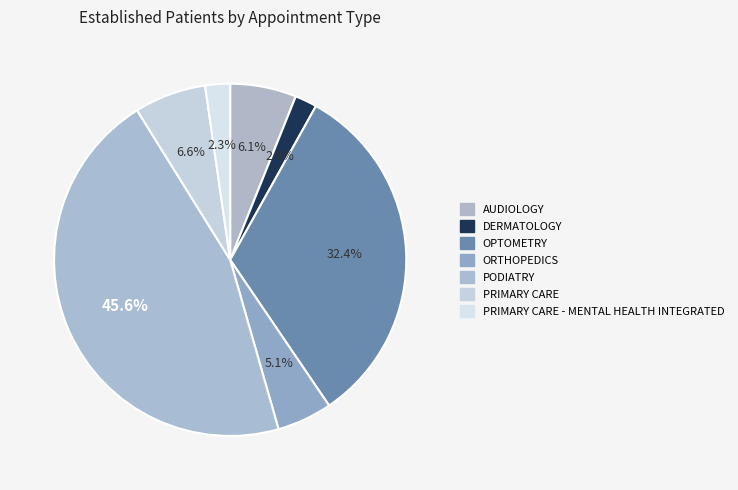

Does any single category account for the majority?

No